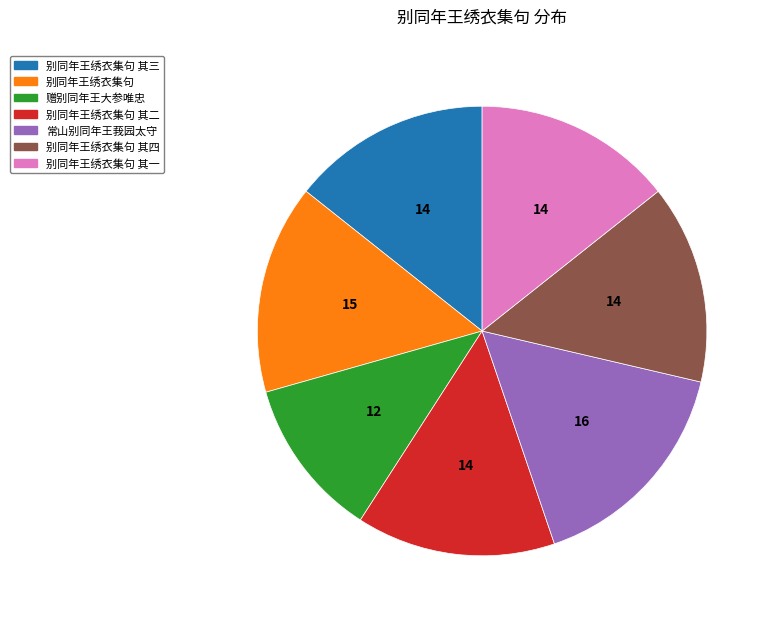

How many slices are in this pie chart?

7